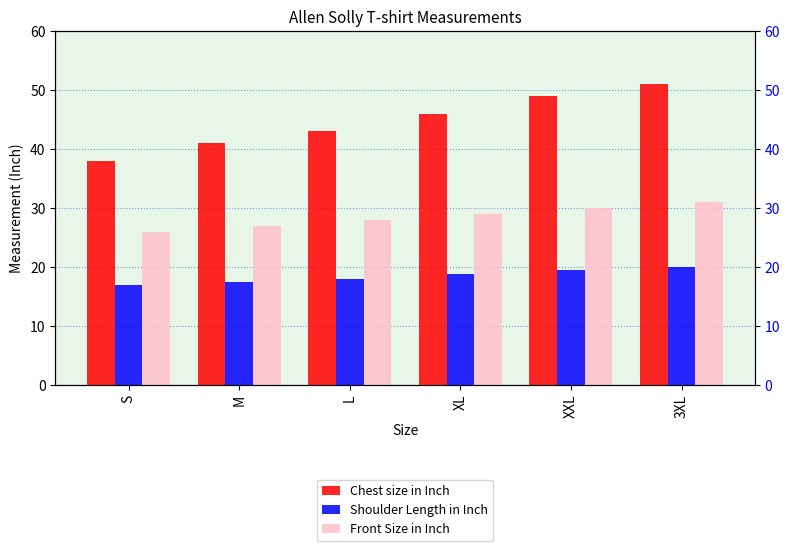

Reading left to right, what are all the values shown in this chart?

Chest size in Inch: 38.0	41.0	43.0	46.0	49.0	51.0
Shoulder Length in Inch: 17.0	17.5	18.0	18.8	19.5	20.0
Front Size in Inch: 26.0	27.0	28.0	29.0	30.0	31.0